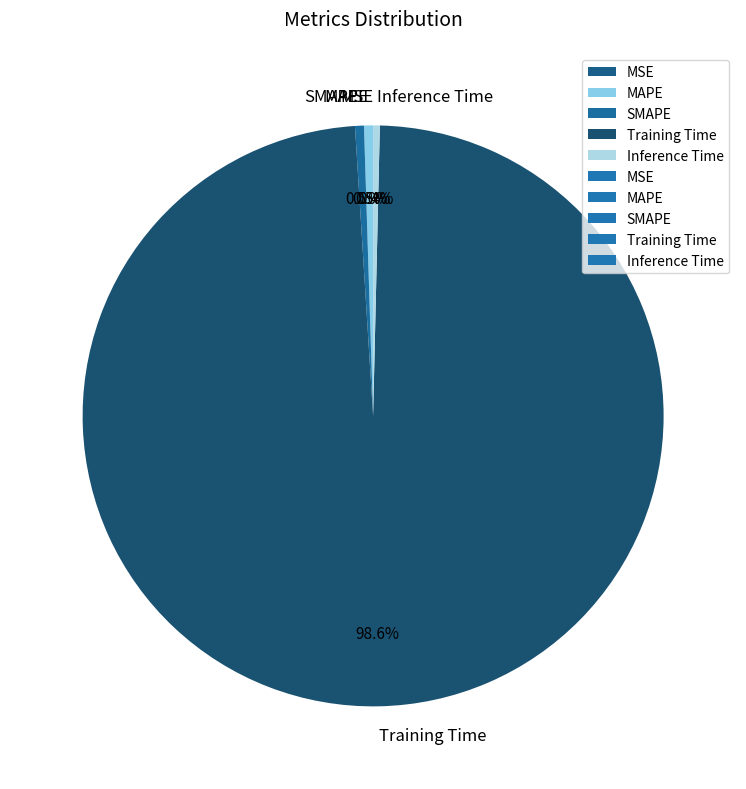

How much of the chart is everything except MAPE?

99.5%